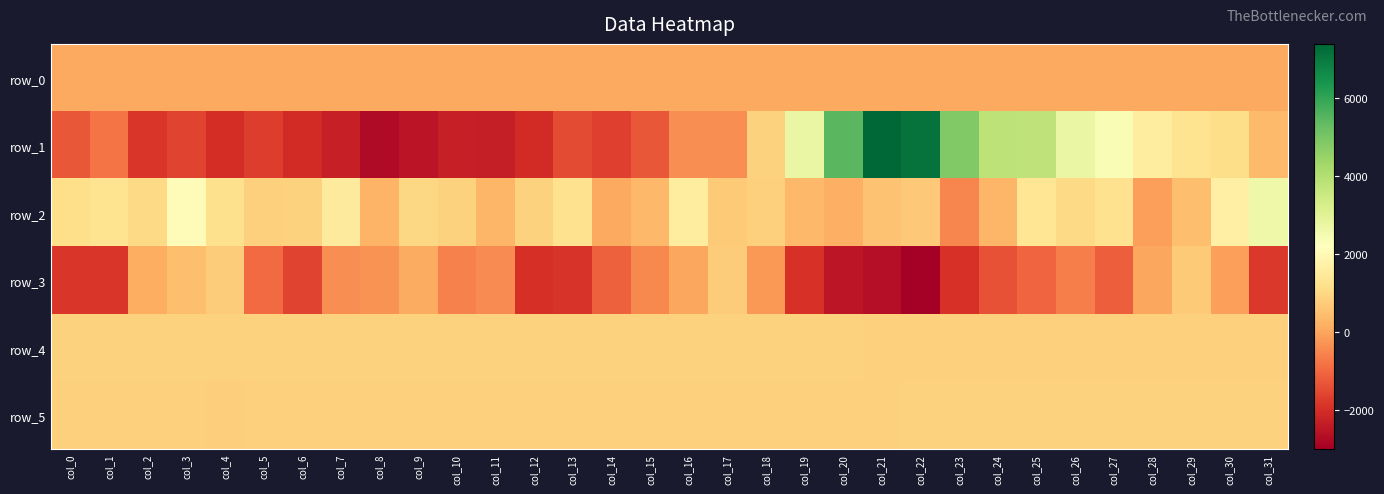

At which category does the chart reach its peak across all series?

col_21